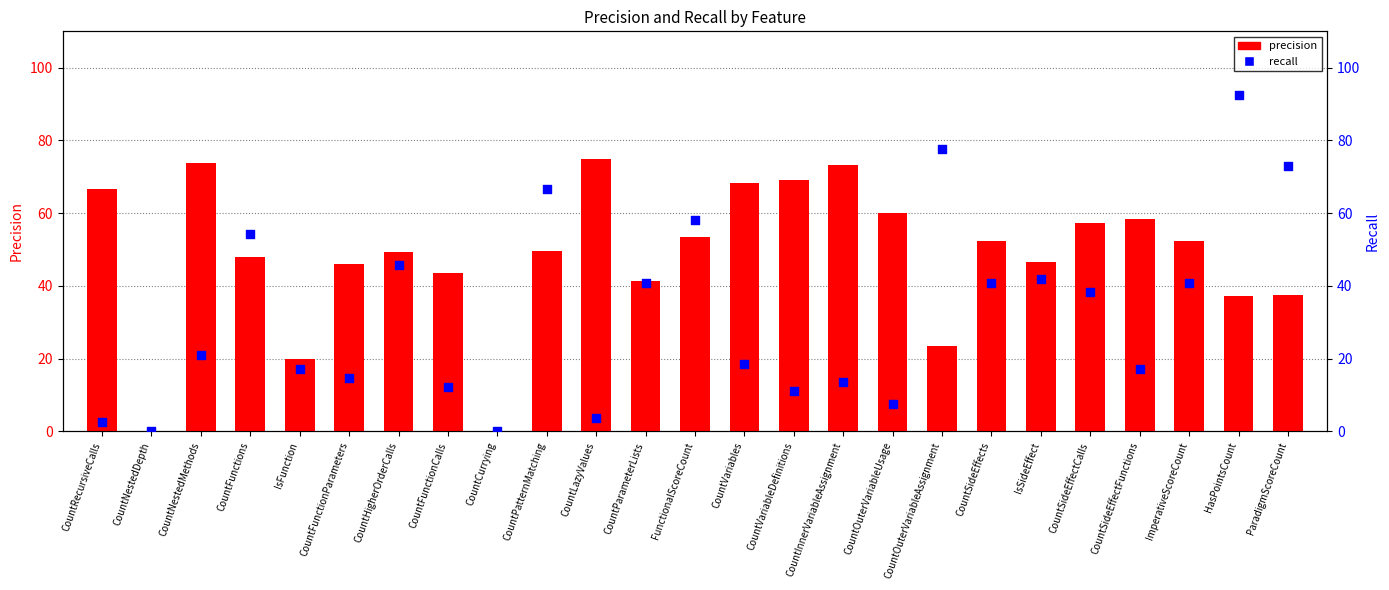

What are all the series names shown in the legend?

precision, recall